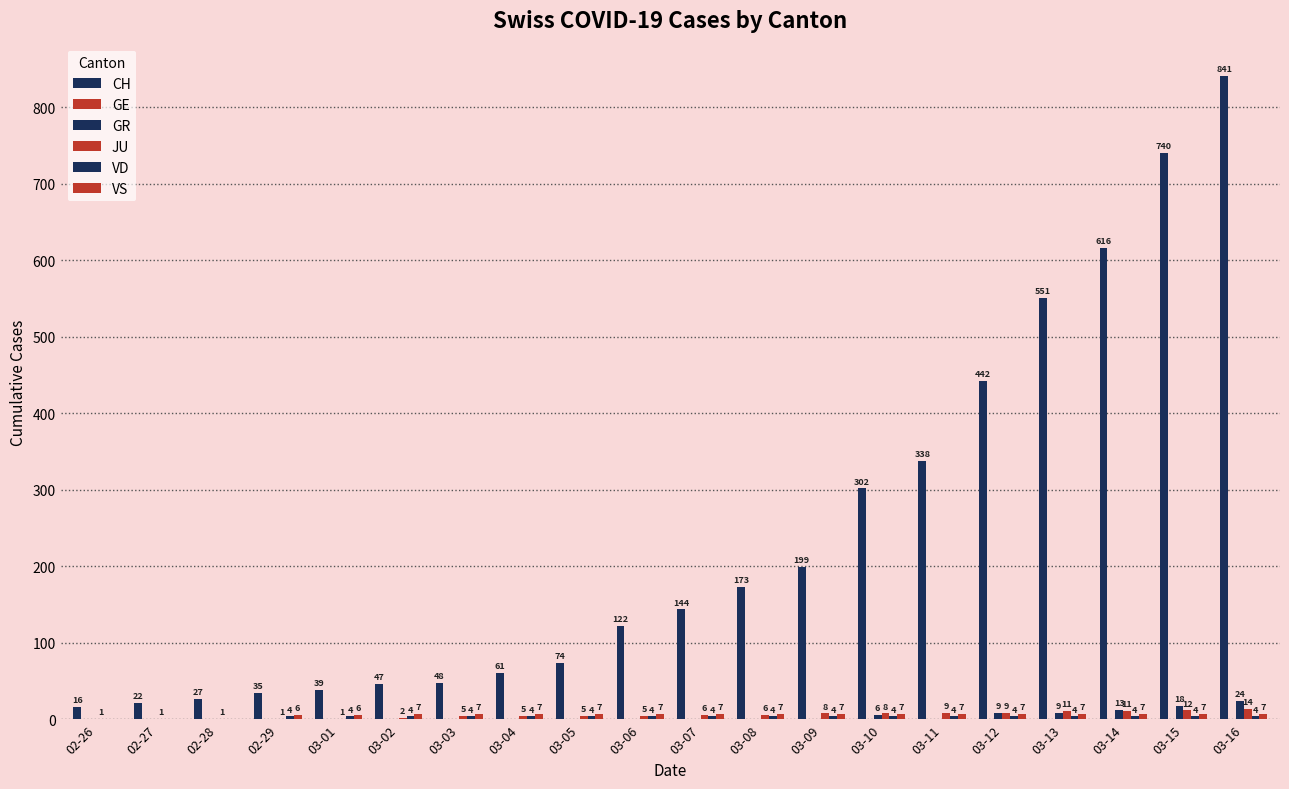

Where does the JU series first go above 6?

03-09